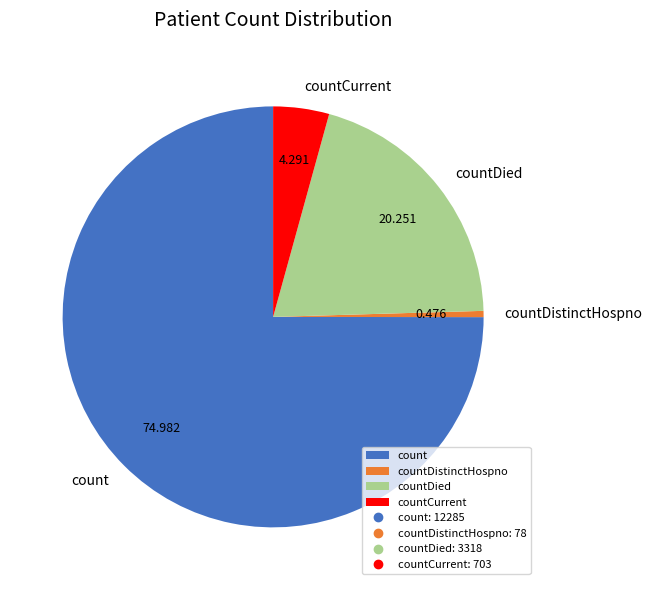

How many segments does this pie chart have?

4